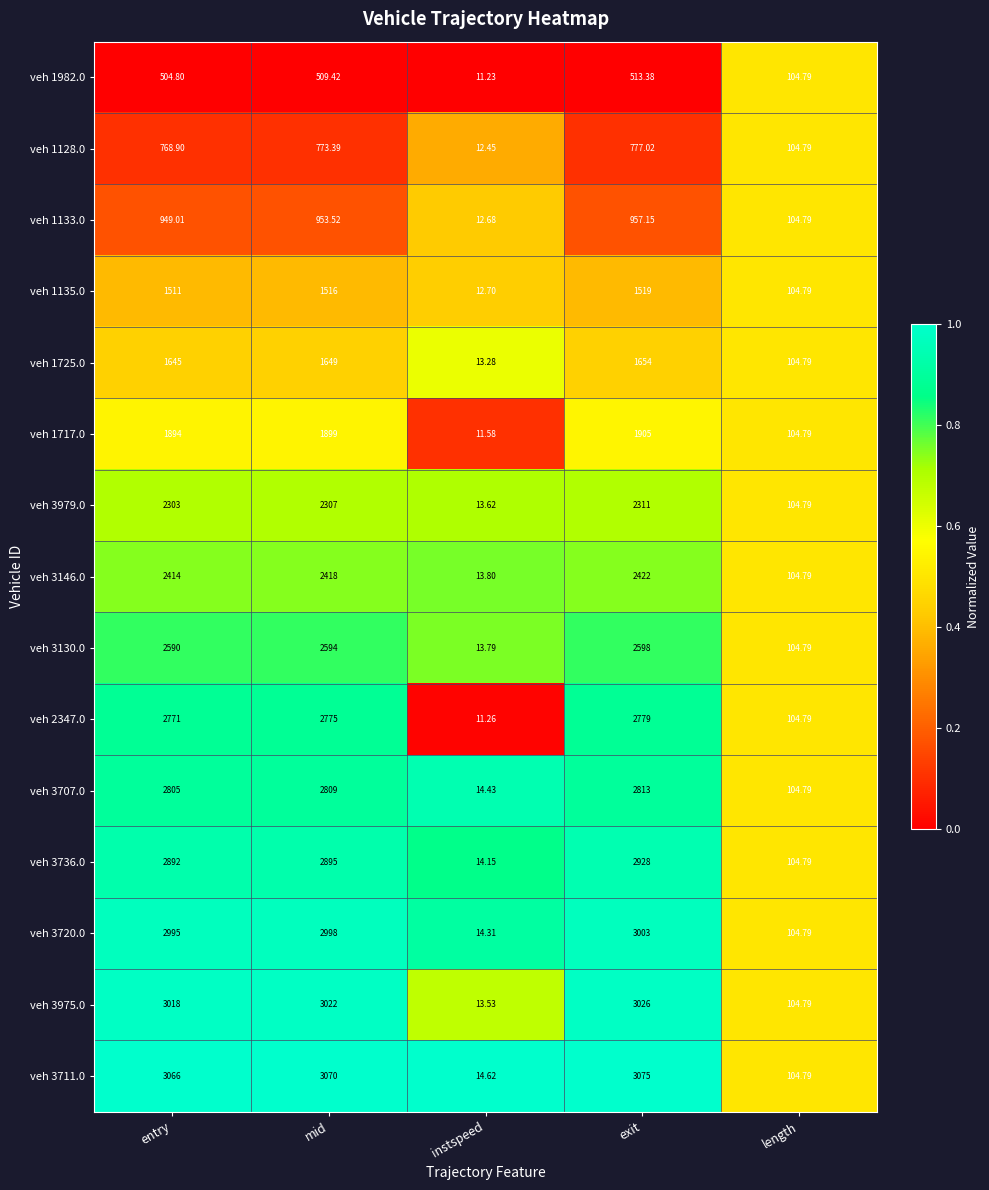

Which label corresponds to the smallest value in the chart?

instspeed